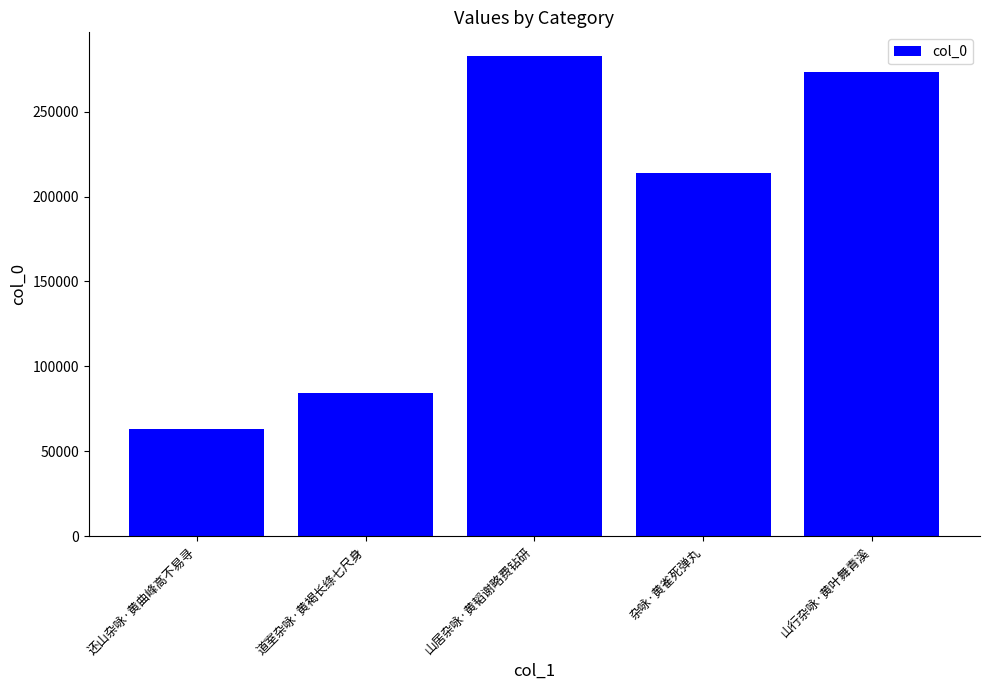

Between 山行杂咏·黄叶舞青溪 and 杂咏·黄雀死弹丸, which is larger?

山行杂咏·黄叶舞青溪